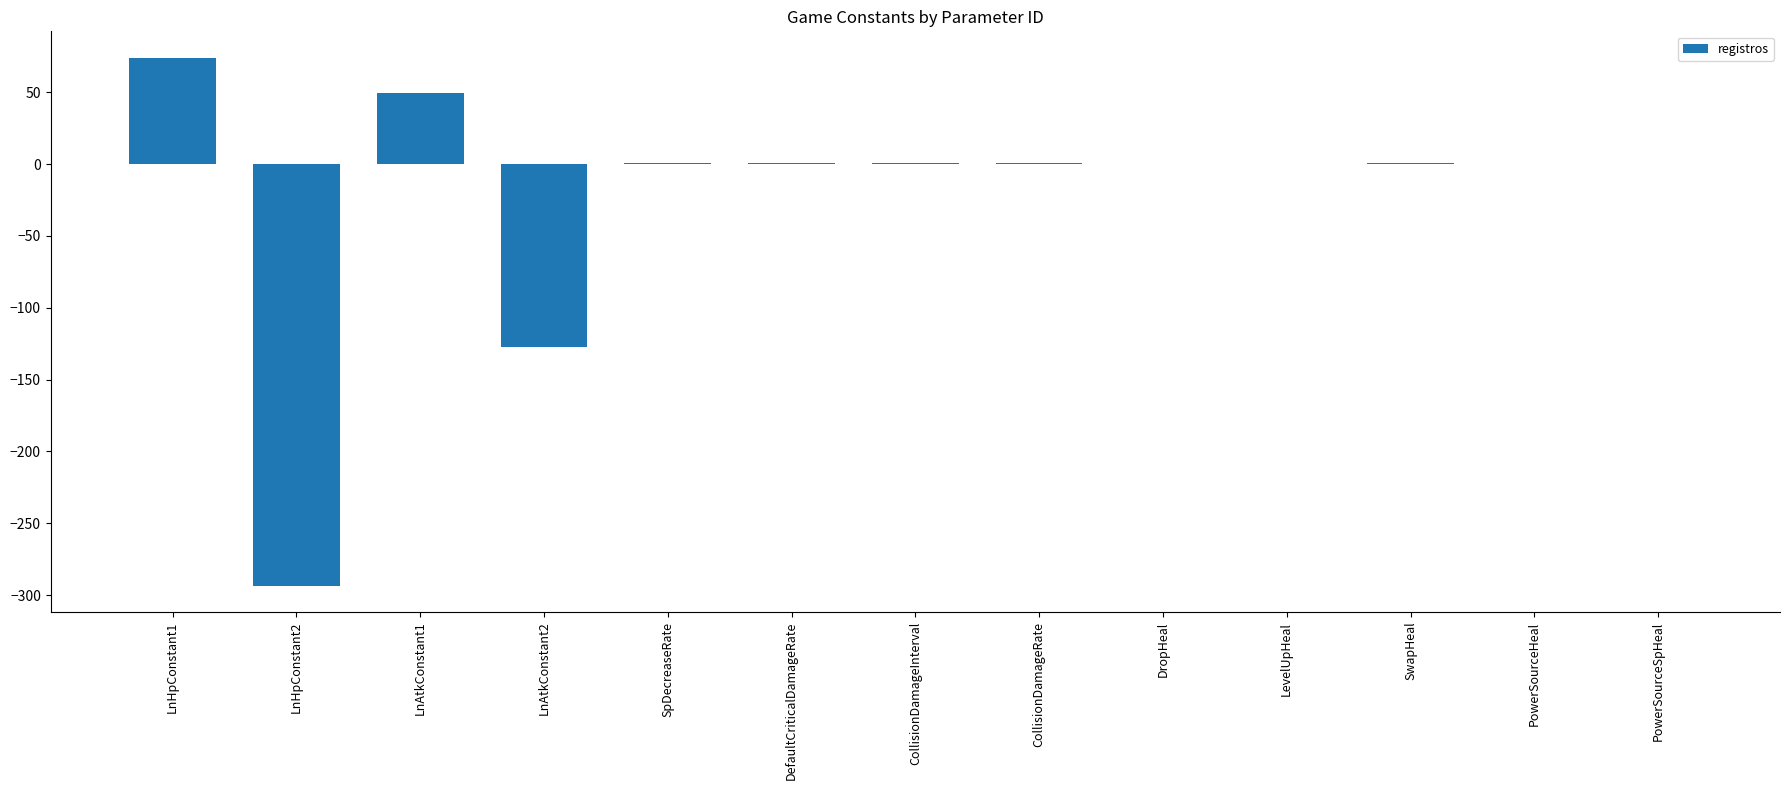

What is the sum of all values?

-293.2